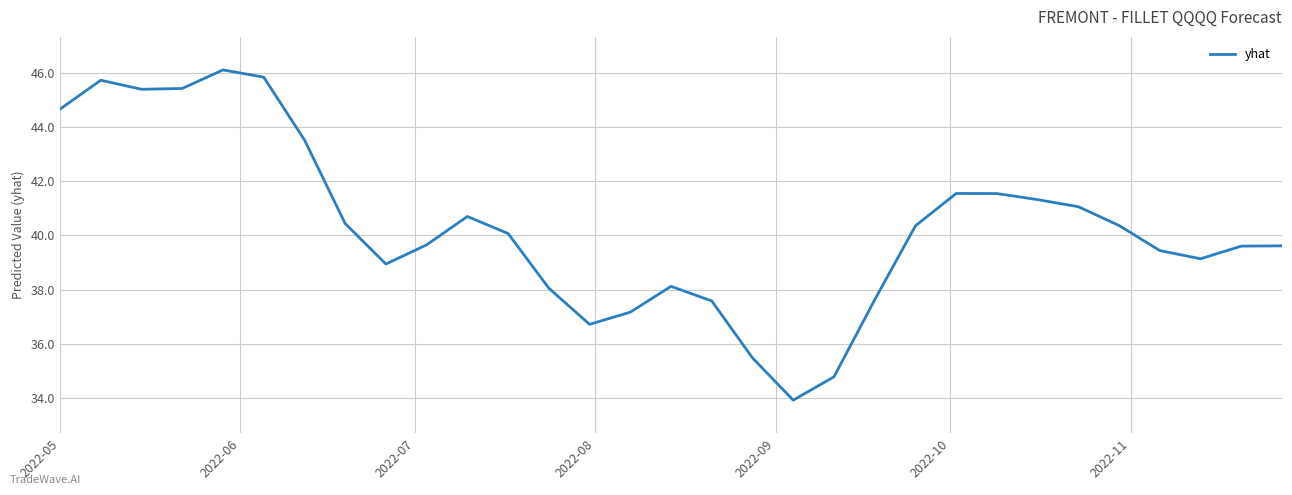

What is the difference between the maximum and minimum values?

12.2